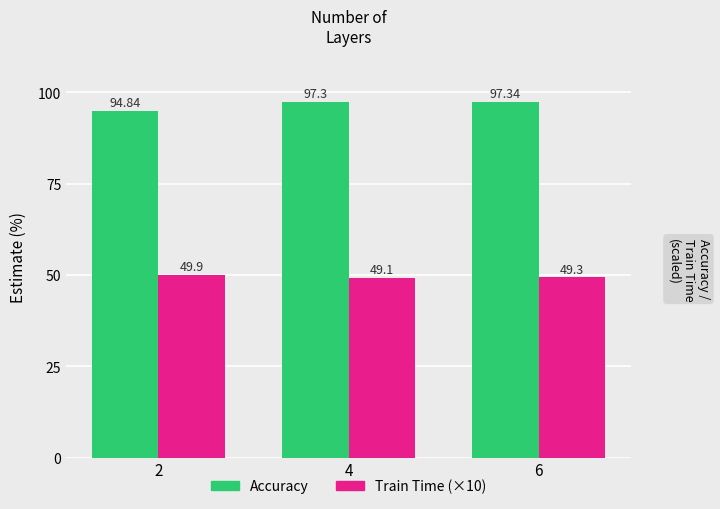

The Accuracy series shows 97.3 at 4. True or false?

True